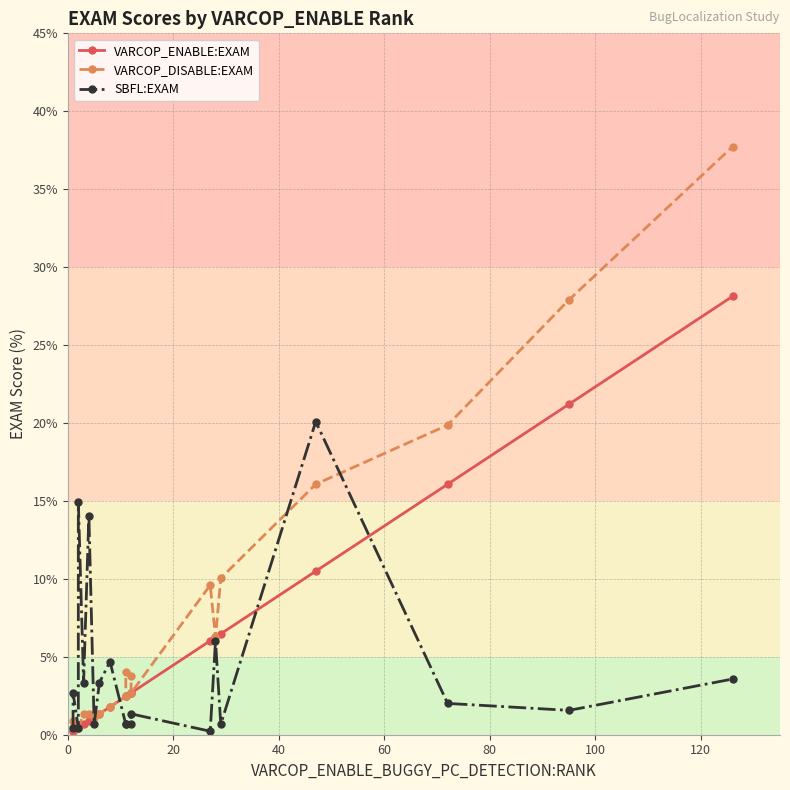

What position from the right is 8?

12